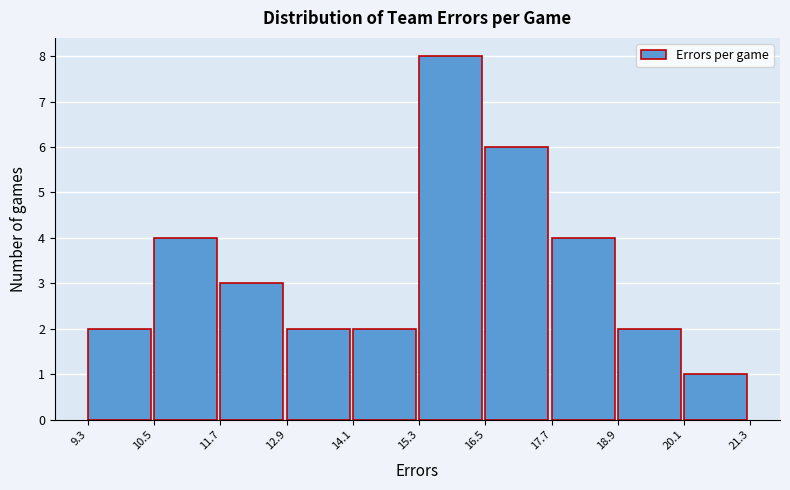

Reading left to right, list every bar in this chart as the range it spans on the x-axis followed by its height. The values are not printed on the chart, so give them approximately, as read against the axis.

9.3 to 10.5: 2
10.5 to 11.7: 4
11.7 to 12.9: 3
12.9 to 14.1: 2
14.1 to 15.3: 2
15.3 to 16.5: 8
16.5 to 17.7: 6
17.7 to 18.9: 4
18.9 to 20.1: 2
20.1 to 21.3: 1